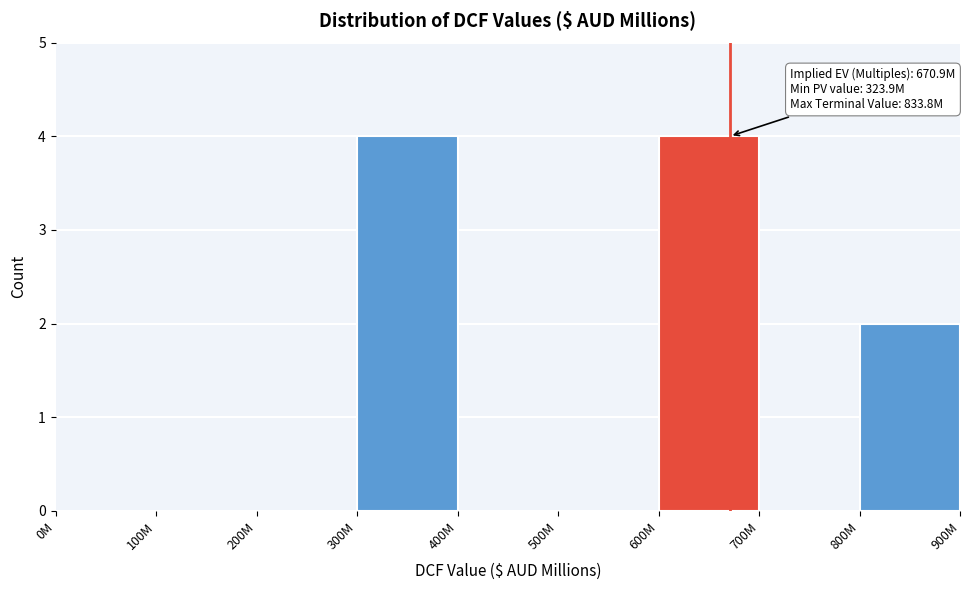

Reading left to right, list all the values displayed in this chart.

0M=0	100M=0	200M=0	300M=4	400M=0	500M=0	600M=4	700M=0	800M=2